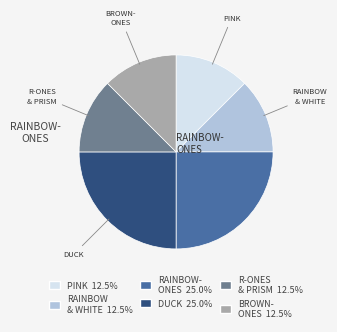

Is there any slice that represents more than half of the pie?

No